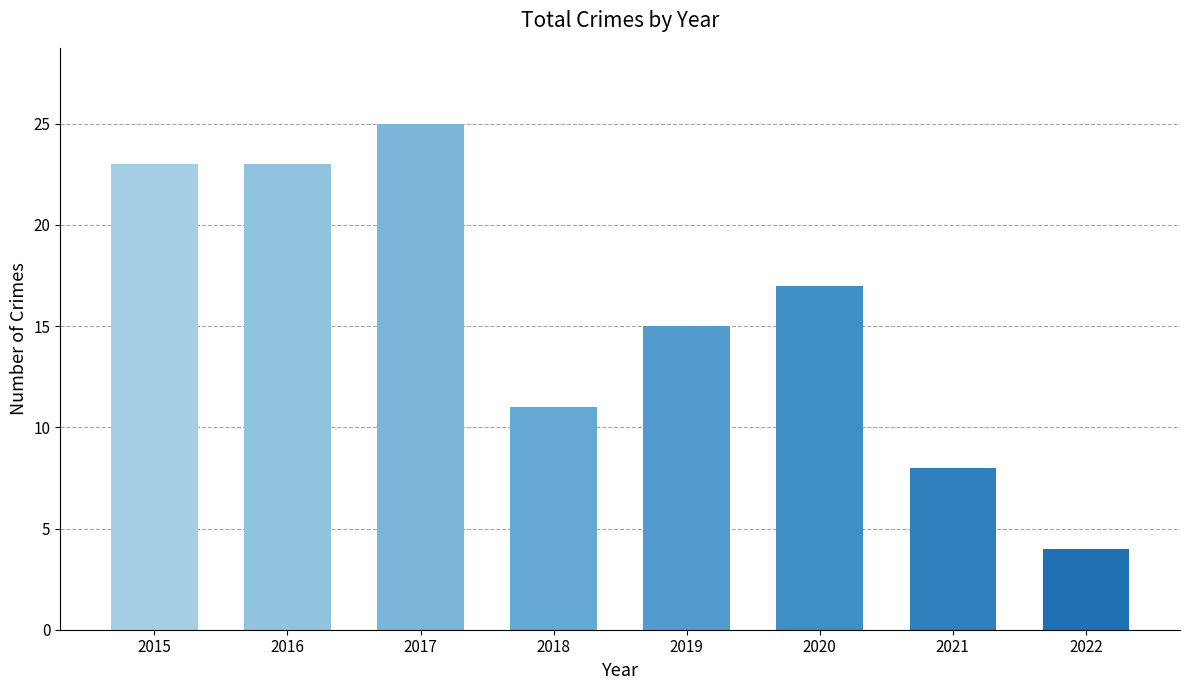

The value at 2022 is 4. True or false?

True